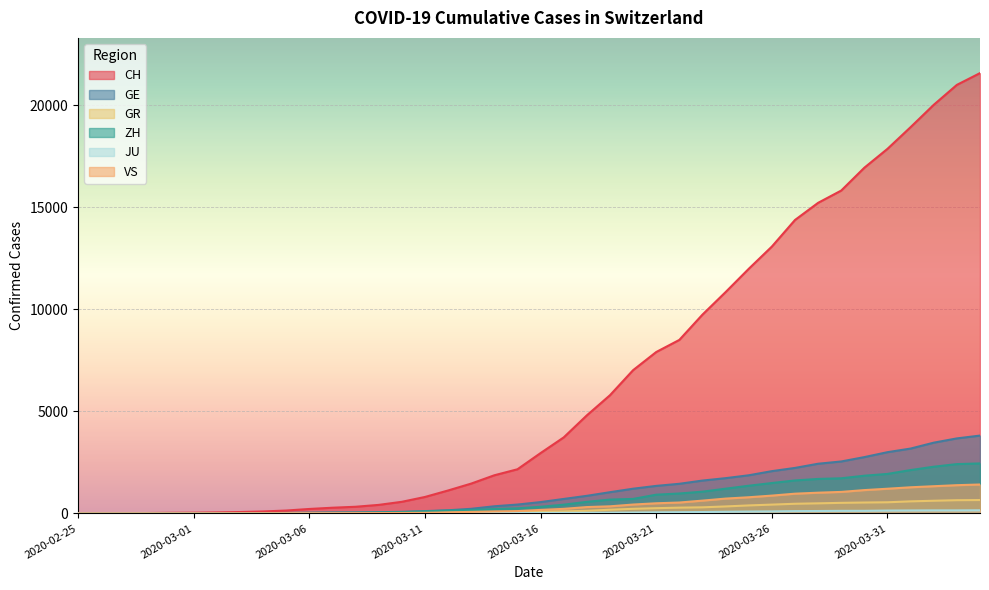

What are all the series names shown in the legend?

CH, GE, GR, ZH, JU, VS